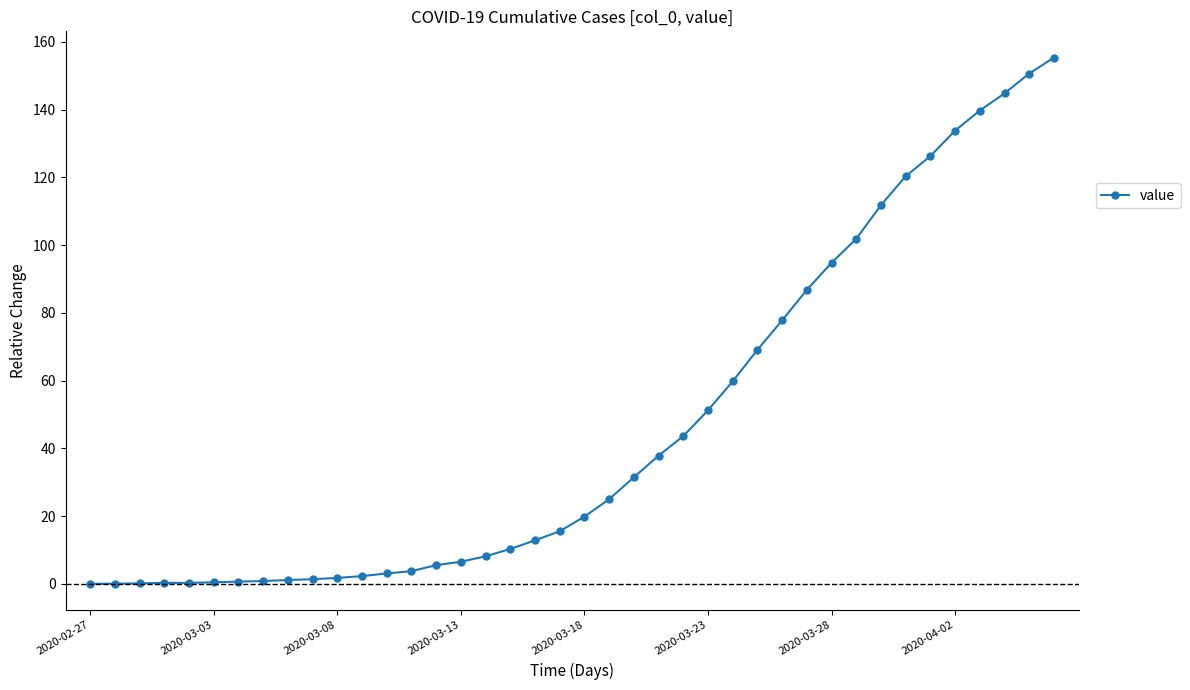

What is the value of the 26th point from the left?

51.2